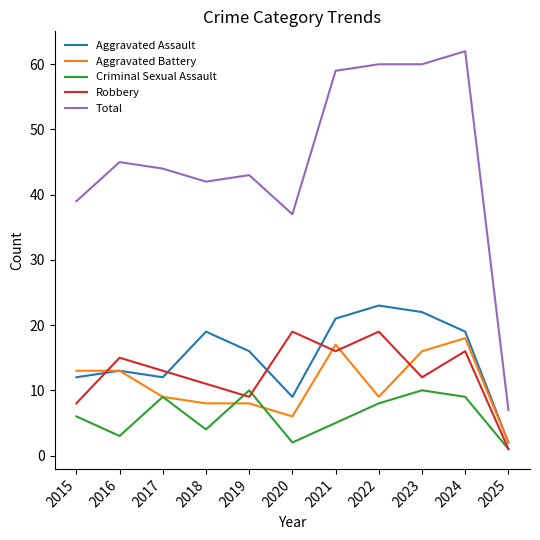

At 2019, list the series in order from largest to smallest.

Total, Aggravated Assault, Criminal Sexual Assault, Robbery, Aggravated Battery